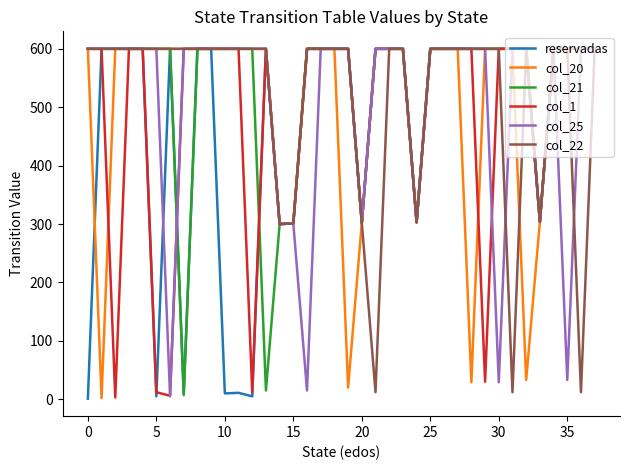

What is the greatest value displayed?

600